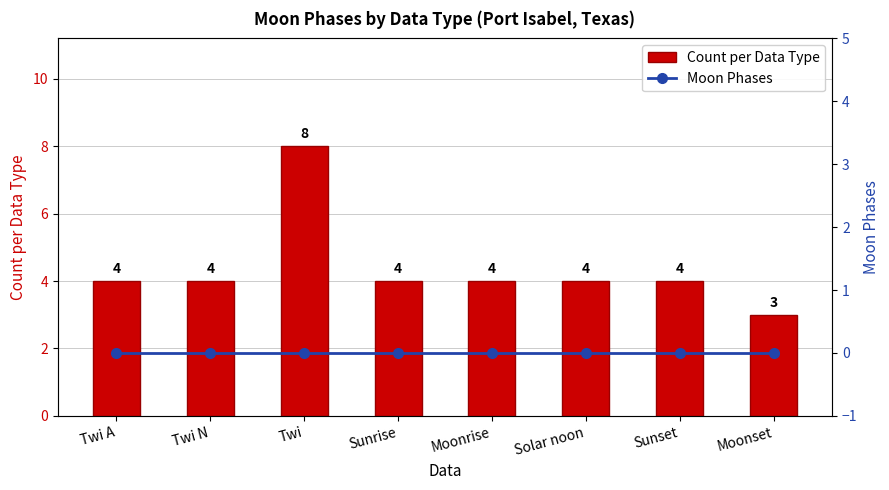

What is the label of the 6th bar from the left?

Solar noon